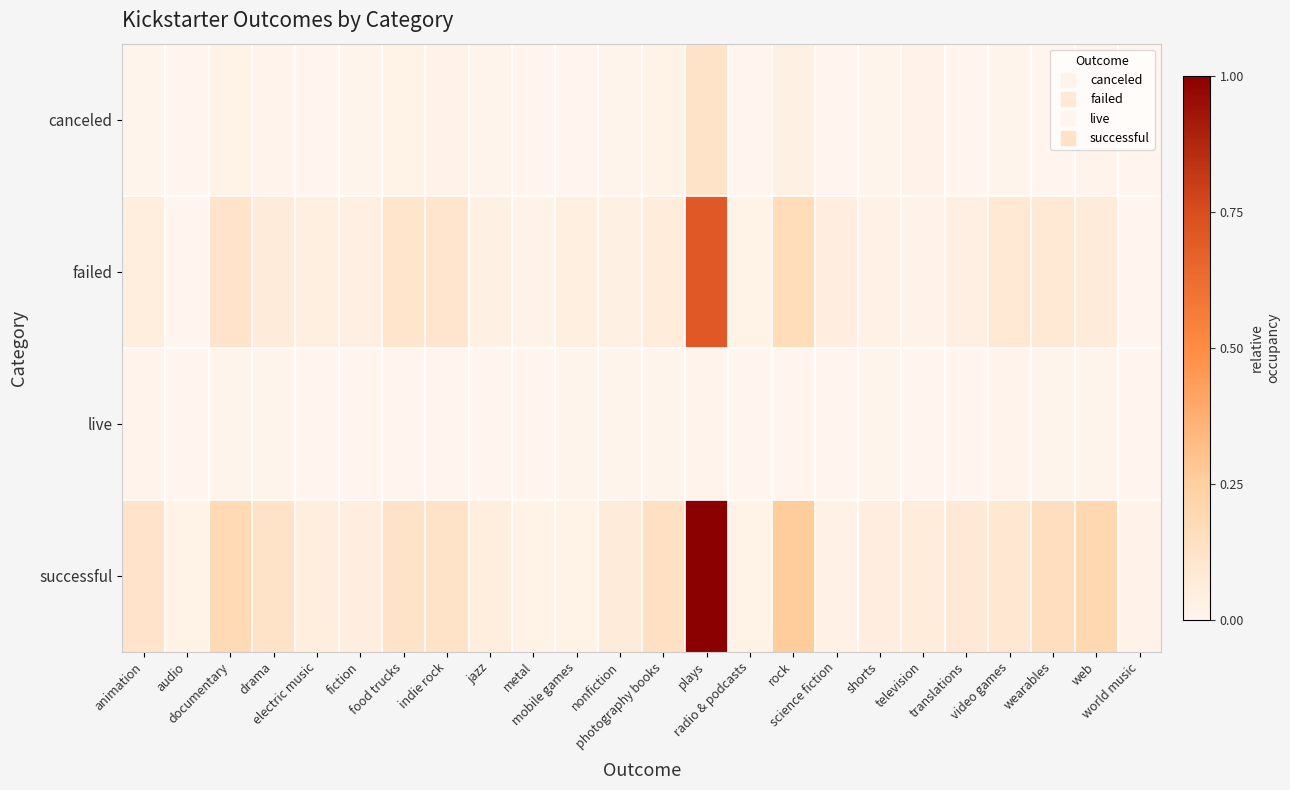

Reading right to left, list all the values displayed in this chart.

canceled: world music=0.0	web=0.0	wearables=0.0	video games=0.0	translations=0.0	television=0.0	shorts=0.0	science fiction=0.0	rock=0.0	radio & podcasts=0.0	plays=0.1	photography books=0.0	nonfiction=0.0	mobile games=0.0	metal=0.0	jazz=0.0	indie rock=0.0	food trucks=0.0	fiction=0.0	electric music=0.0	drama=0.0	documentary=0.0	audio=0.0	animation=0.0
failed: world music=0.0	web=0.1	wearables=0.1	video games=0.1	translations=0.0	television=0.0	shorts=0.0	science fiction=0.0	rock=0.2	radio & podcasts=0.0	plays=0.7	photography books=0.1	nonfiction=0.0	mobile games=0.0	metal=0.0	jazz=0.0	indie rock=0.1	food trucks=0.1	fiction=0.0	electric music=0.0	drama=0.1	documentary=0.1	audio=0.0	animation=0.1
live: world music=0.0	web=0.0	wearables=0.0	video games=0.0	translations=0.0	television=0.0	shorts=0.0	science fiction=0.0	rock=0.0	radio & podcasts=0.0	plays=0.0	photography books=0.0	nonfiction=0.0	mobile games=0.0	metal=0.0	jazz=0.0	indie rock=0.0	food trucks=0.0	fiction=0.0	electric music=0.0	drama=0.0	documentary=0.0	audio=0.0	animation=0.0
successful: world music=0.0	web=0.2	wearables=0.1	video games=0.1	translations=0.1	television=0.1	shorts=0.0	science fiction=0.0	rock=0.3	radio & podcasts=0.0	plays=1.0	photography books=0.1	nonfiction=0.1	mobile games=0.0	metal=0.0	jazz=0.1	indie rock=0.1	food trucks=0.1	fiction=0.0	electric music=0.1	drama=0.1	documentary=0.2	audio=0.0	animation=0.1